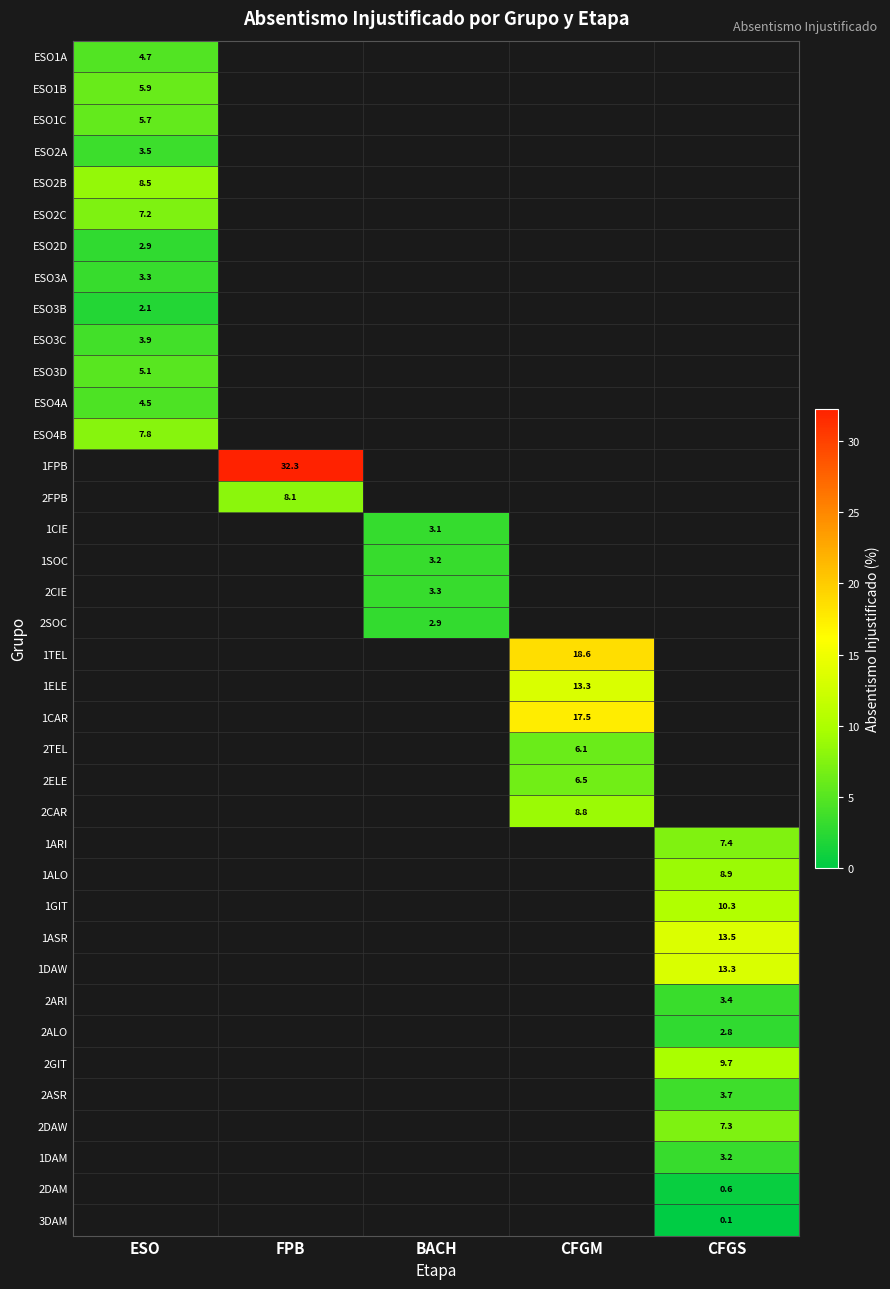

Is the value of 2TEL at CFGM greater than the value of 2GIT at CFGS?

No